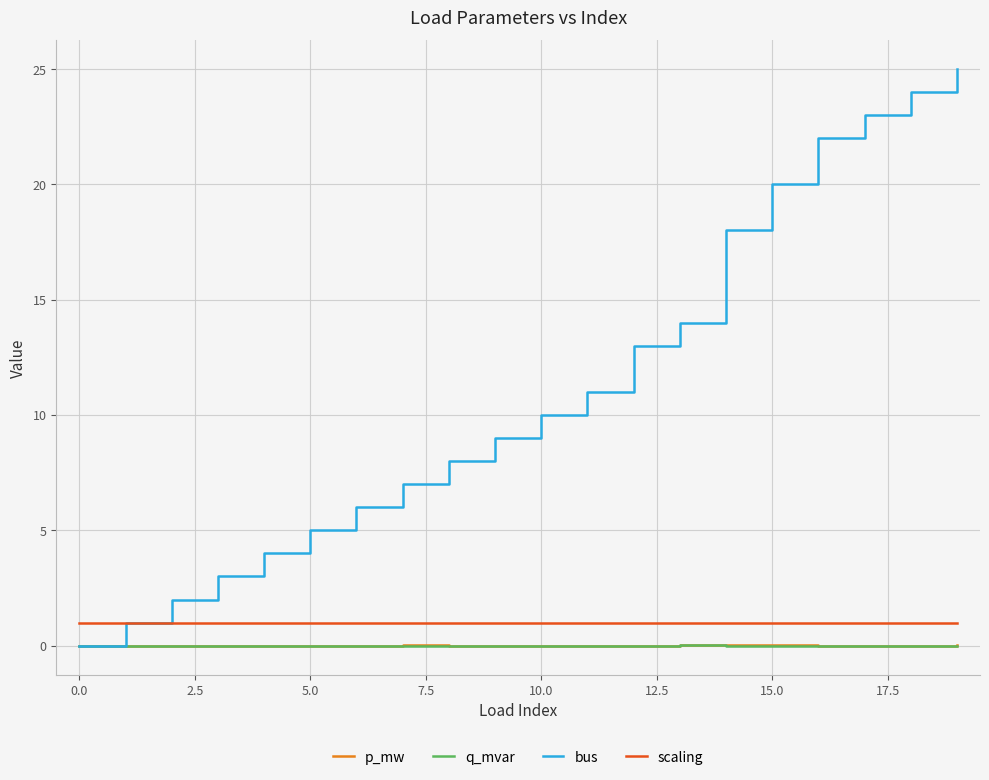

Which series has the widest spread of values?

bus